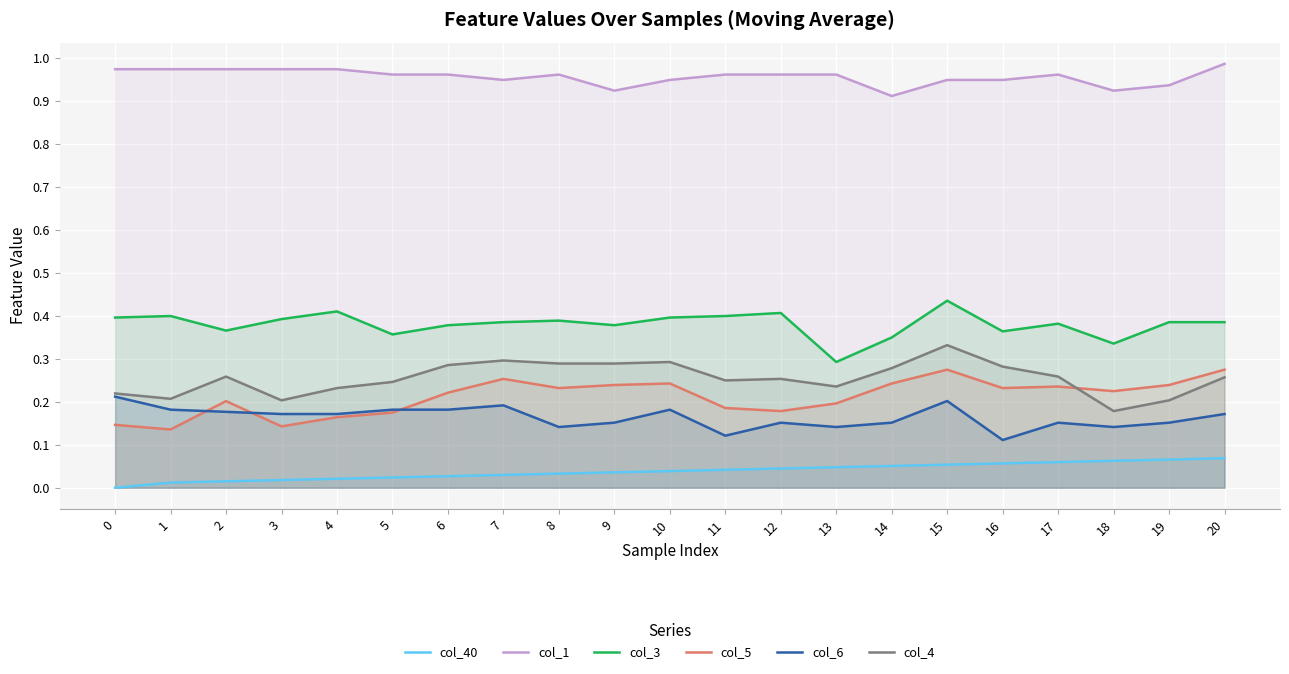

Where is the first local minimum for col_3?

2